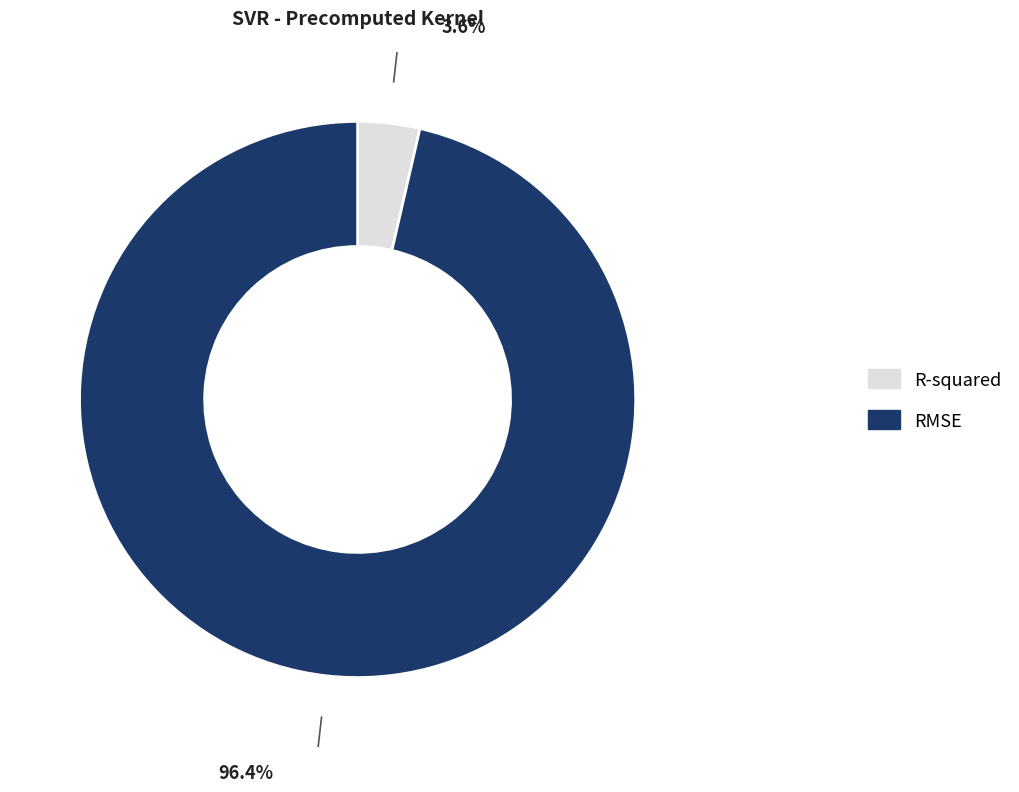

Count the number of slices in the pie.

2